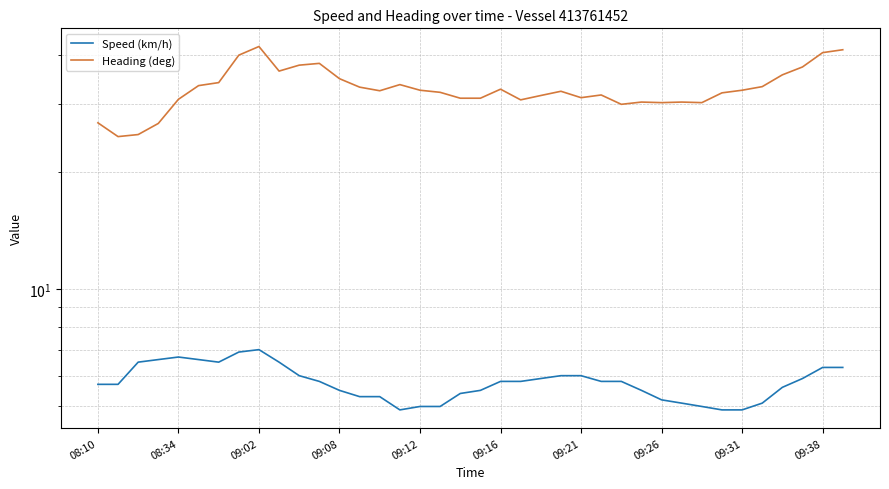

Reading left to right, transcribe all the data shown in this chart.

Speed (km/h): 5.7	5.7	6.5	6.6	6.7	6.6	6.5	6.9	7.0	6.5	6.0	5.8	5.5	5.3	5.3	4.9	5.0	5.0	5.4	5.5	5.8	5.8	5.9	6.0	6.0	5.8	5.8	5.5	5.2	5.1	5.0	4.9	4.9	5.1	5.6	5.9	6.3	6.3
Heading (deg): 26.8	24.7	25.0	26.7	30.8	33.4	34.0	40.0	42.1	36.4	37.7	38.1	34.8	33.1	32.4	33.6	32.5	32.1	31.0	31.0	32.7	30.7	31.5	32.3	31.1	31.6	29.9	30.3	30.2	30.3	30.2	32.0	32.5	33.2	35.6	37.3	40.6	41.3